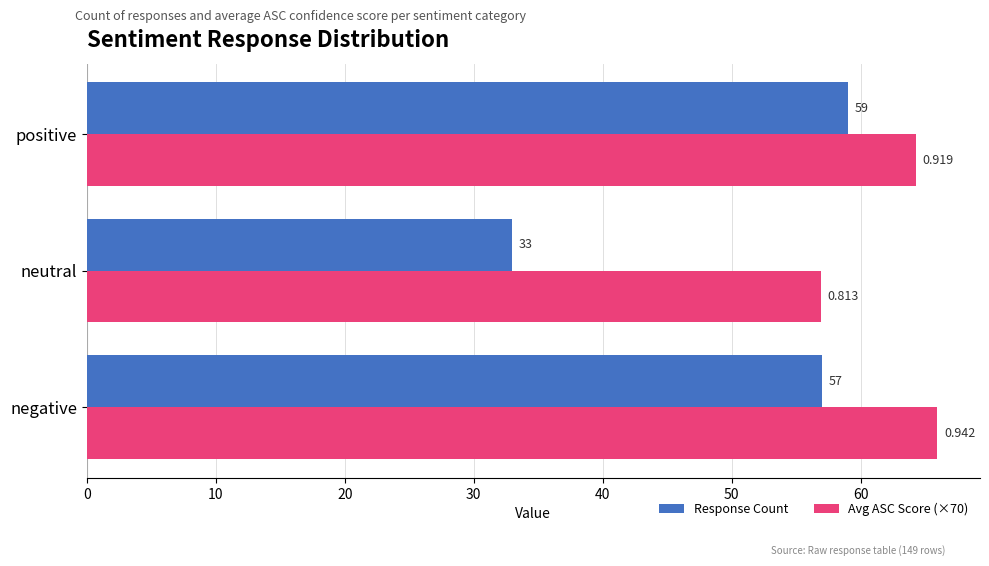

Which series has the widest spread of values?

Response Count